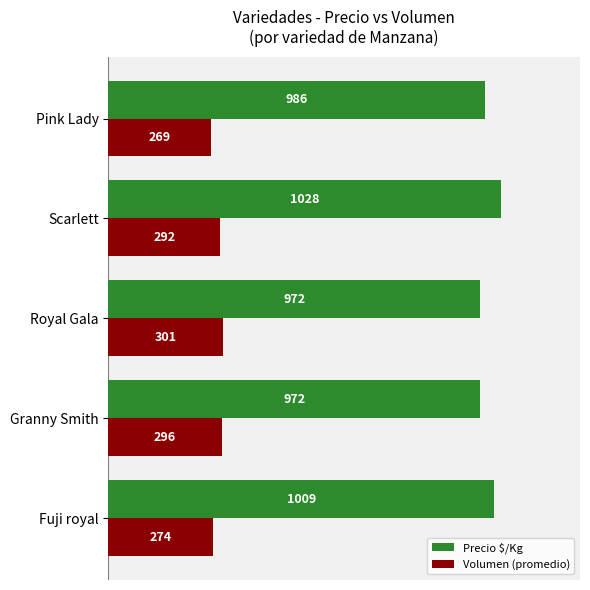

At how many categories does at least one series exceed 418?

5